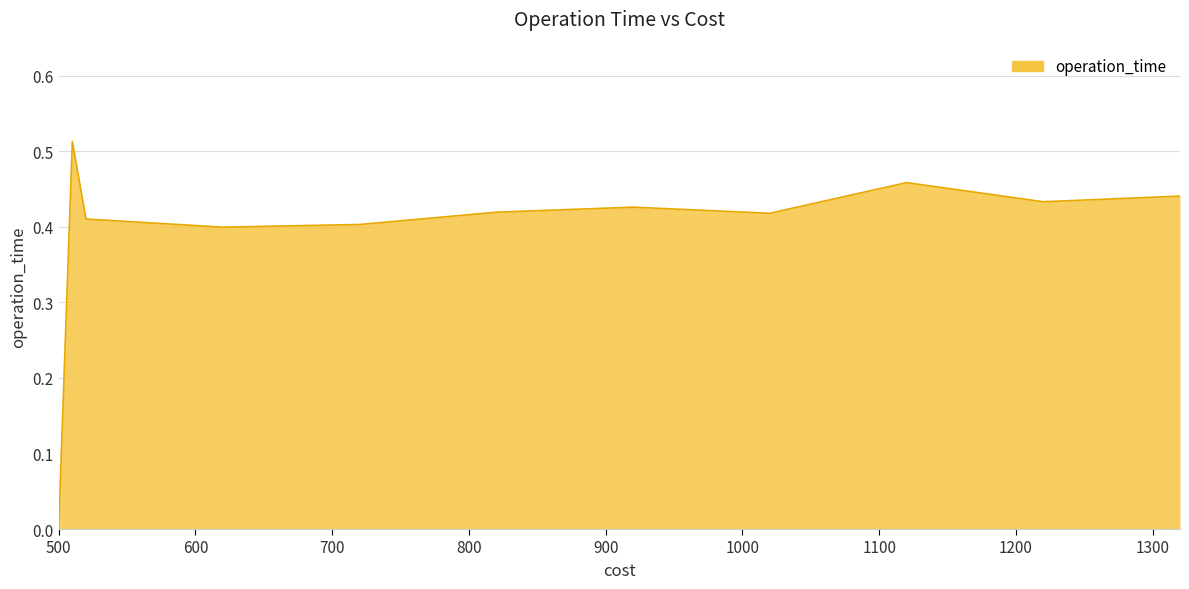

Reading left to right, list all the values displayed in this chart.

0.0	0.5	0.4	0.4	0.4	0.4	0.4	0.4	0.5	0.4	0.4